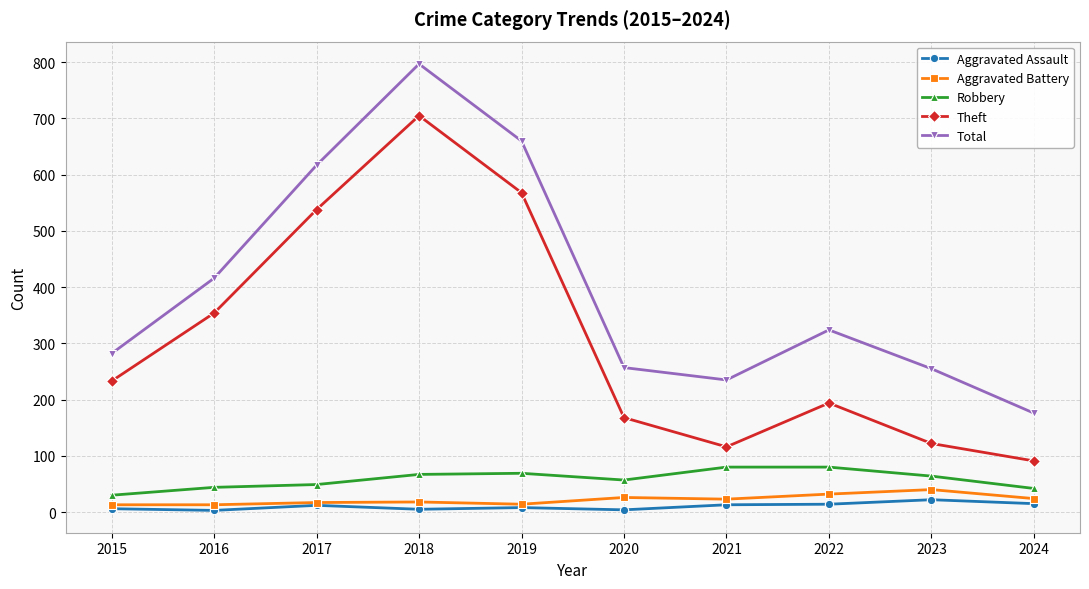

True or false: Theft has more than 0 interior local peaks.

True